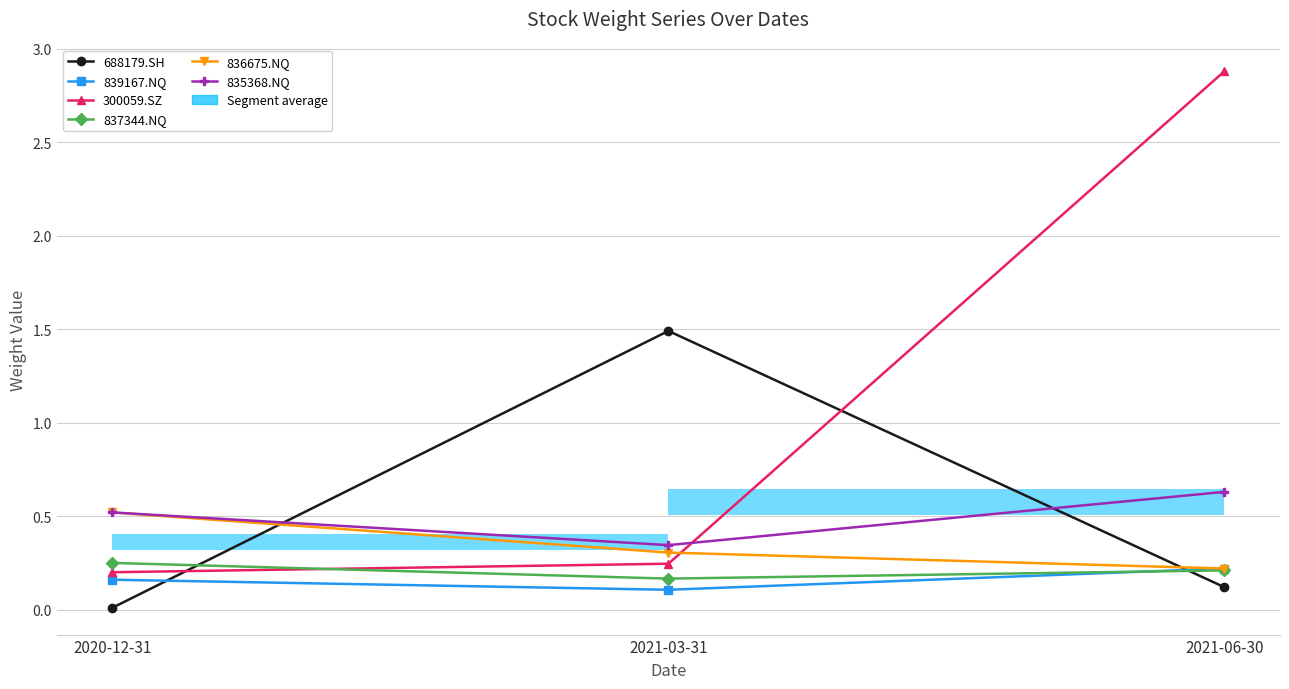

What is the difference between the maximum and second lowest values in the 835368.NQ series?

0.1